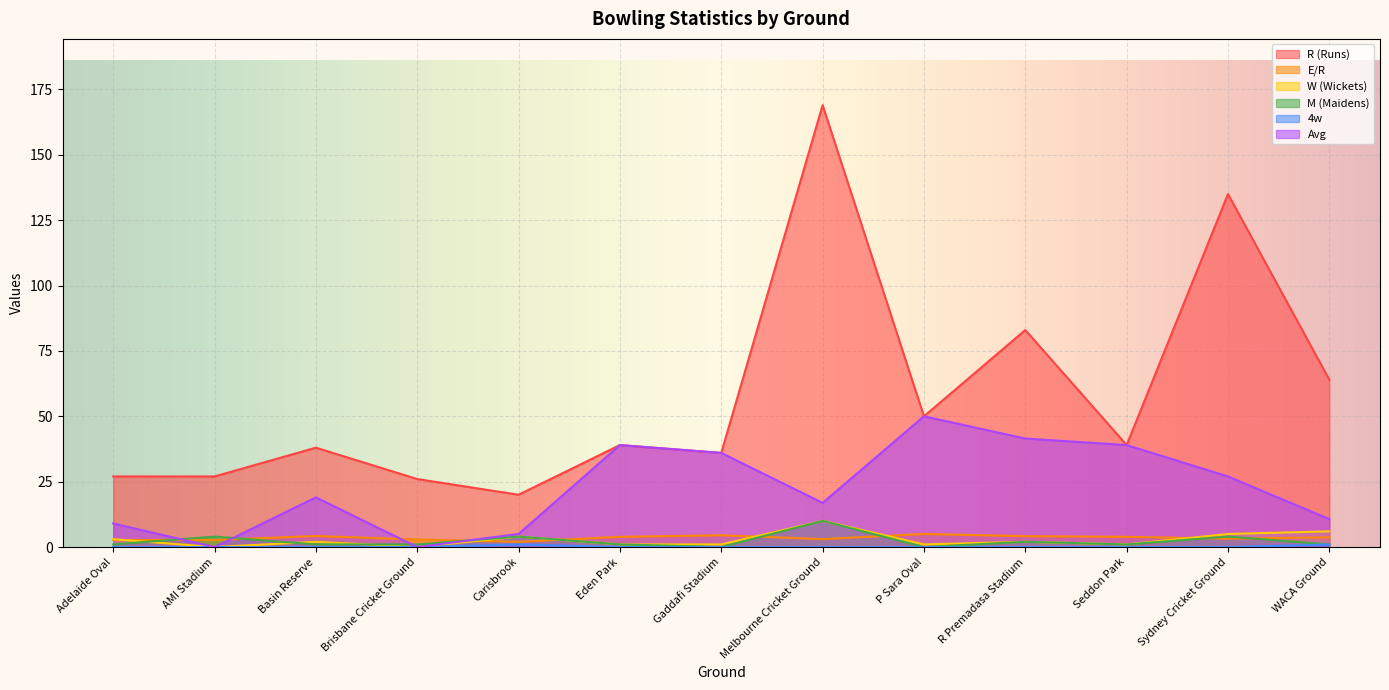

Where does the E/R series first go above 3?

Basin Reserve